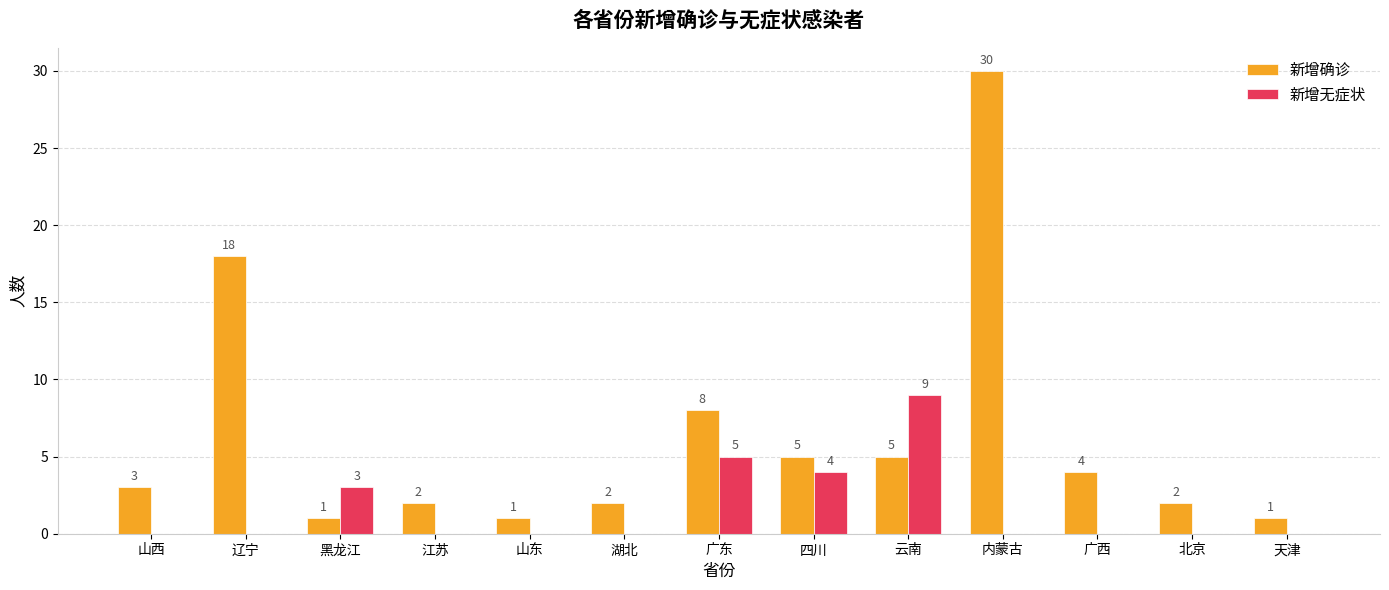

Is it true that 新增确诊 equals 3 at 江苏?

False